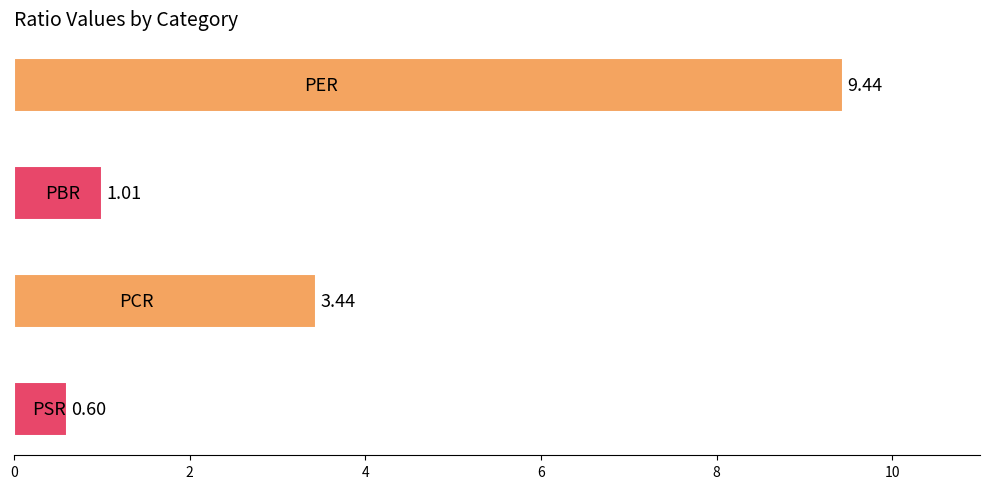

What is the difference between the maximum and minimum values?

8.8